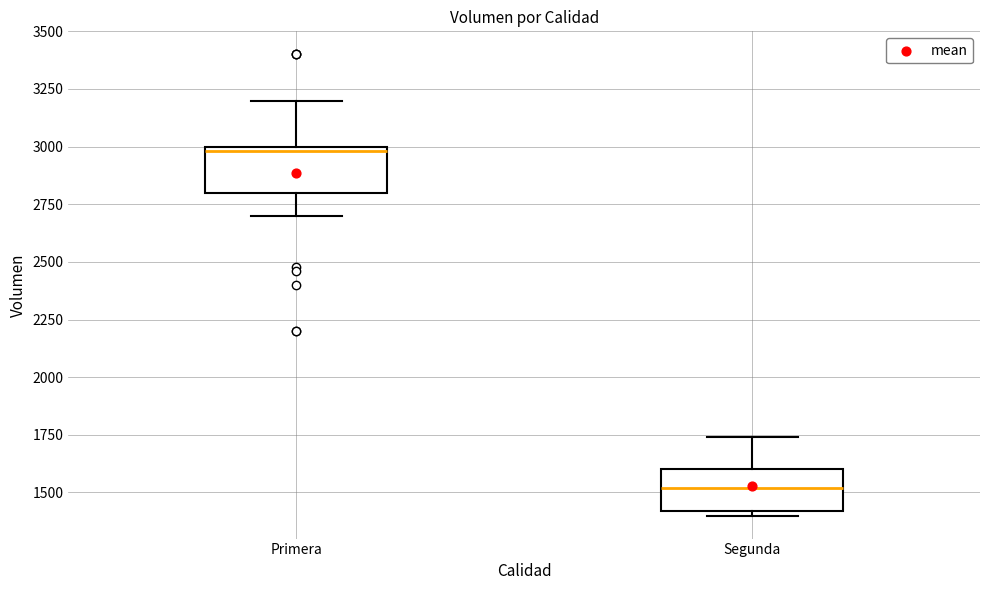

Reading left to right, read every box against the y-axis: the position of its median line, the range the box covers, and the ends of its whiskers. The values are not printed on the chart, so give them approximately, as read against the axis.

Primera: median 3000 (just below the box's upper edge), box 2800 to 3000, whiskers 2700 to 3200
Segunda: median 1500, box 1400 to 1600, whiskers 1400 (just below the box's lower edge) to 1750